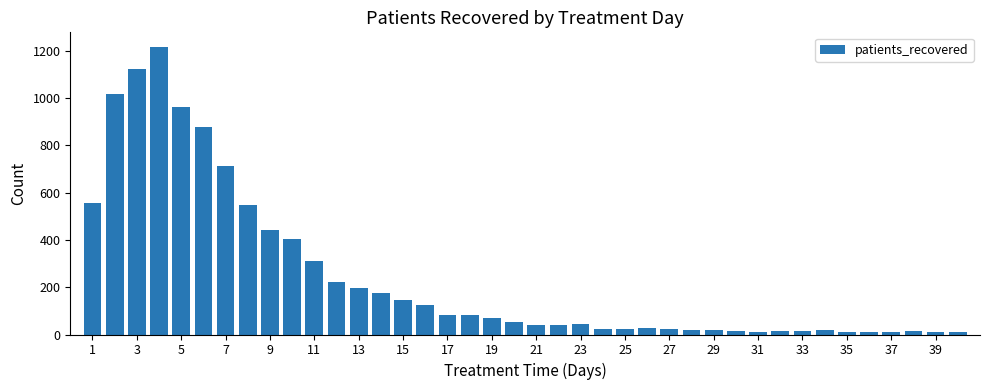

What is the maximum value shown in the chart?

1218